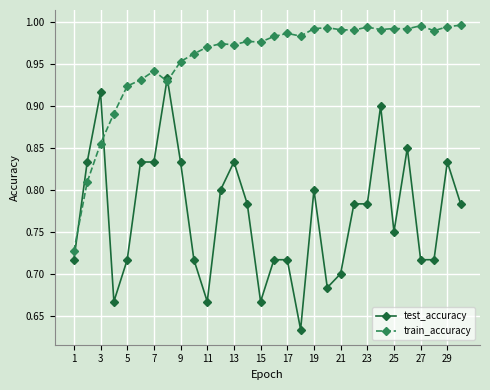

True or false: train_accuracy has more than 0 points higher than both neighbors.

True